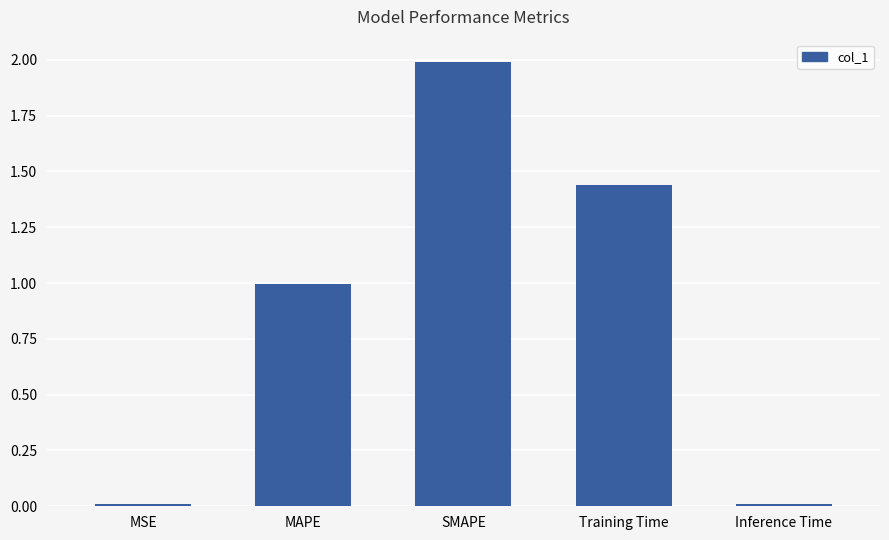

Approximately how many times larger is the value at MAPE compared to SMAPE?

0.5